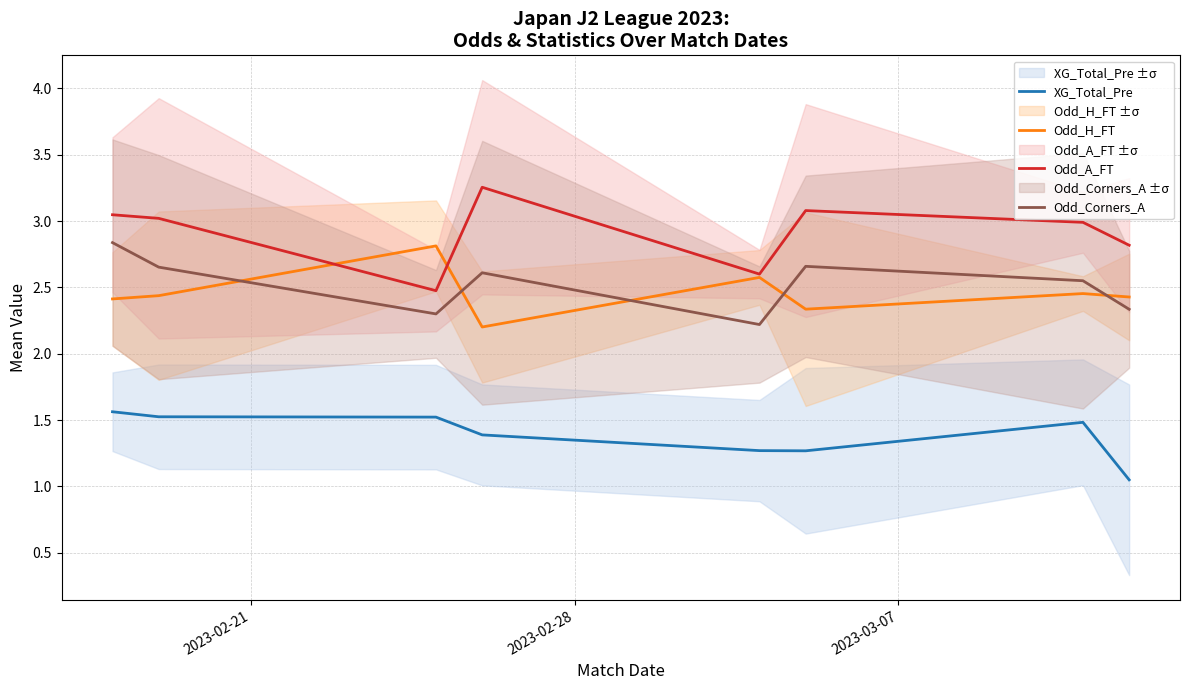

True or false: XG_Total_Pre and Odd_A_FT intersect in this chart.

False